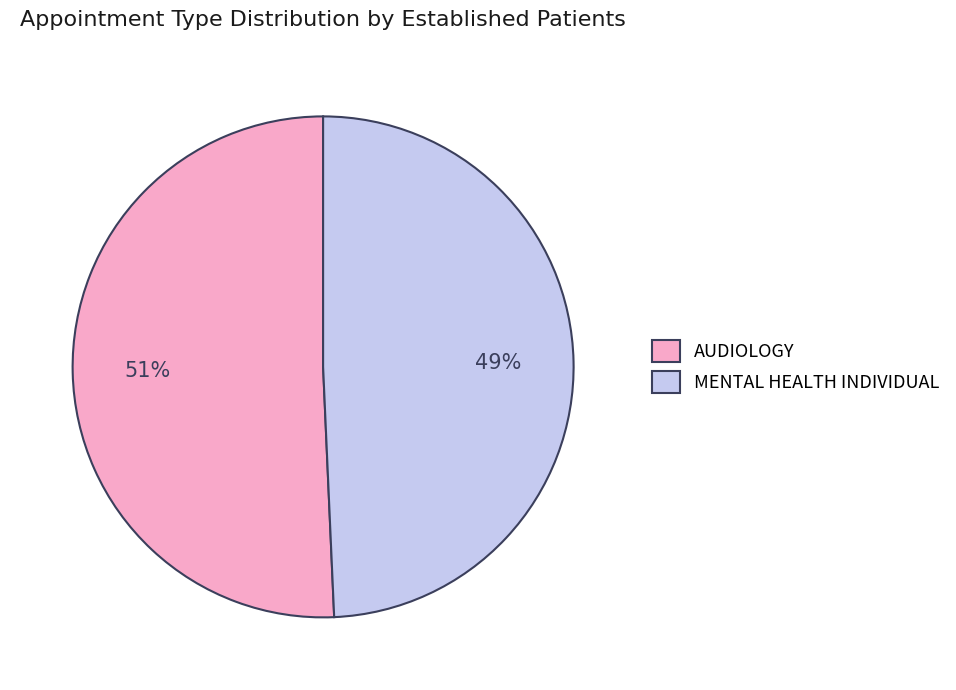

Is there a majority slice in this chart?

Yes